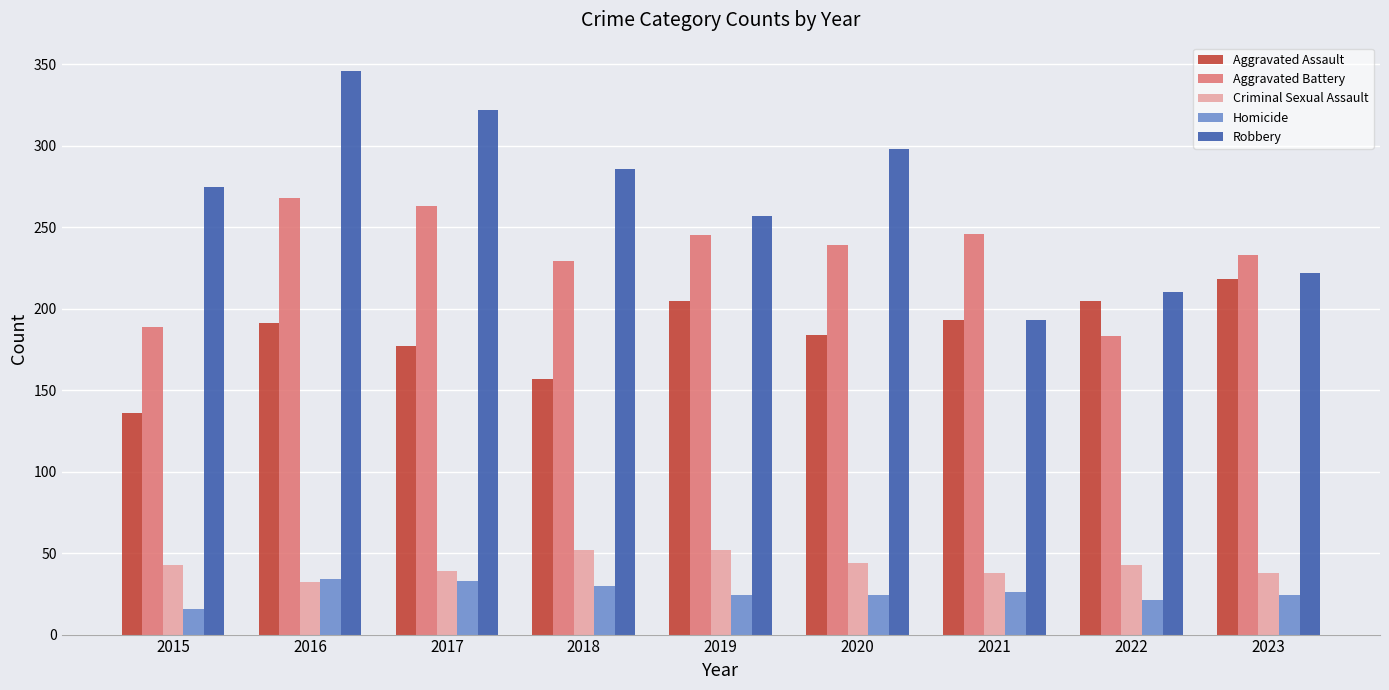

Read the Criminal Sexual Assault value at 2016, to the nearest 10.

30